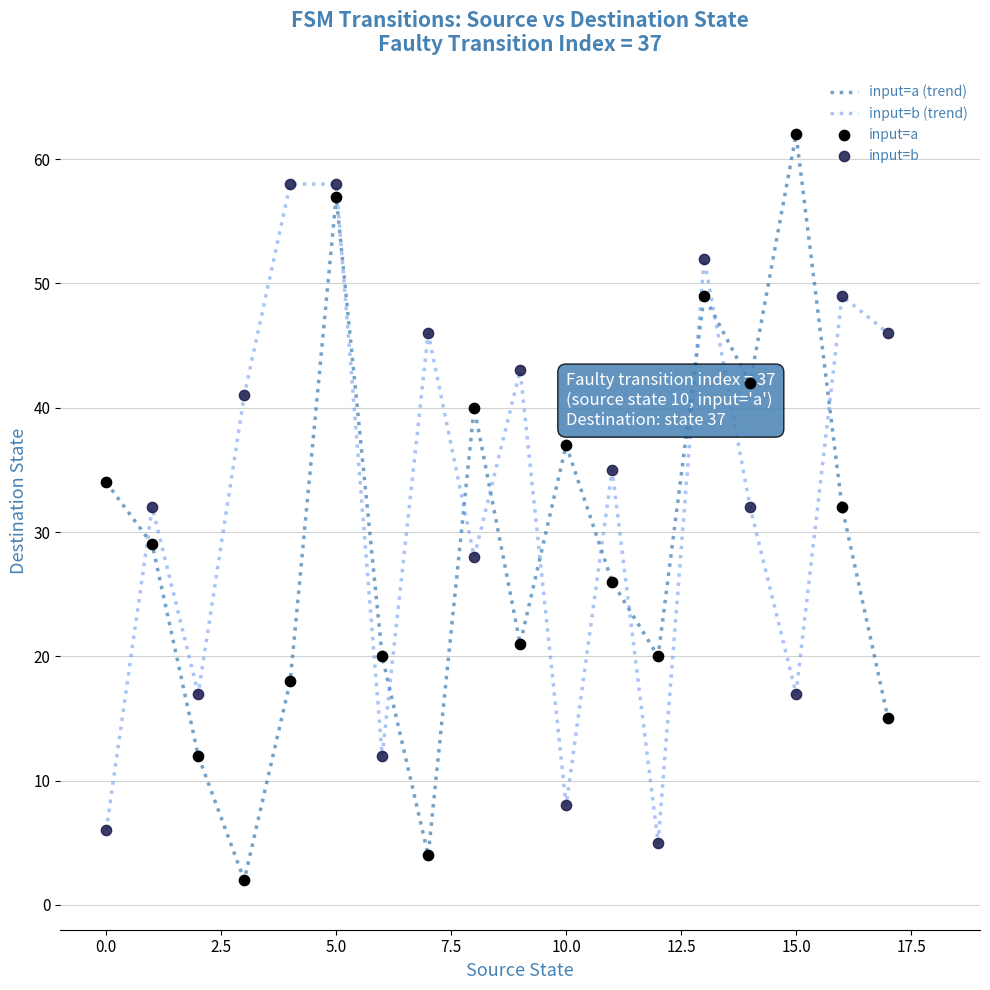

How many times do input=b (trend) and input=a (trend) cross each other?

11